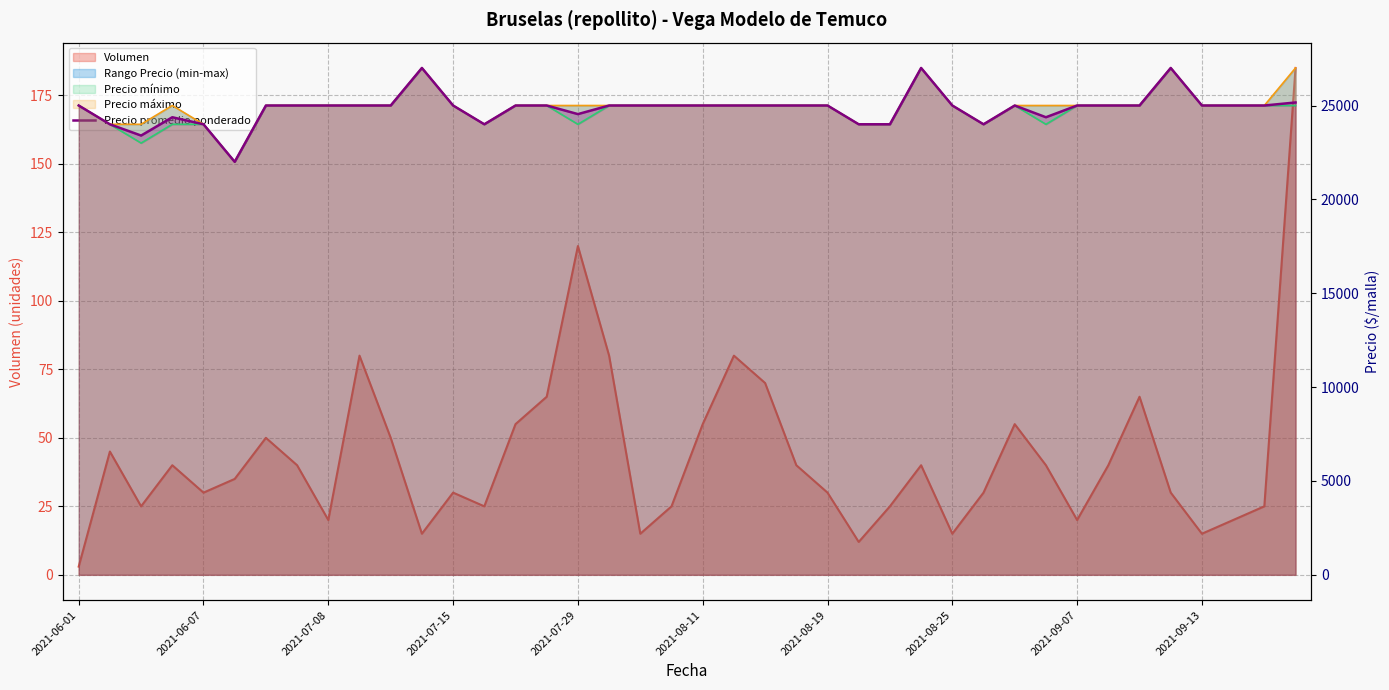

Reading right to left, what are all the values shown in this chart?

25162	25000	25000	25000	27000	25000	25000	25000	24375	25000	24000	25000	27000	24000	24000	25000	25000	25000	25000	25000	25000	25000	25000	24542	25000	25000	24000	25000	27000	25000	25000	25000	25000	25000	22000	24000	24375	23400	24000	25000